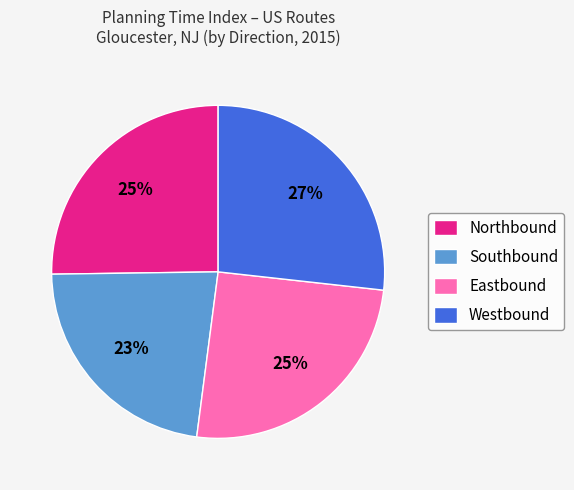

To the nearest percent, what portion does Westbound represent?

27%